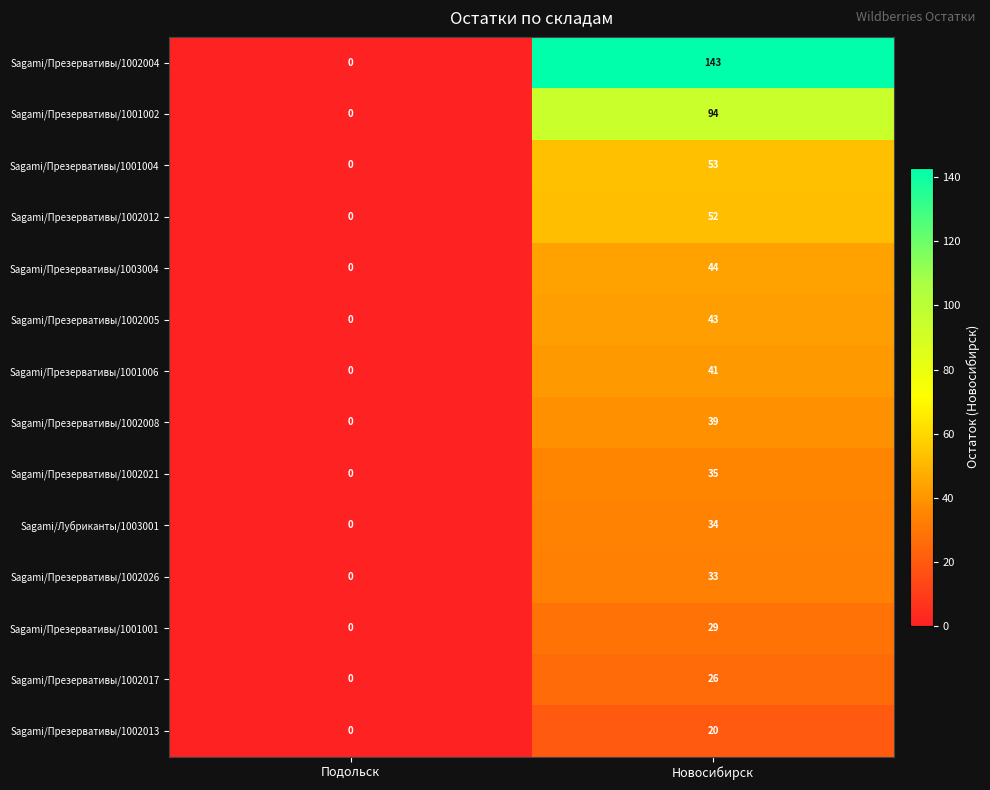

Rank the series by their maximum value, from highest to lowest.

Sagami/Презервативы/1002004, Sagami/Презервативы/1001002, Sagami/Презервативы/1001004, Sagami/Презервативы/1002012, Sagami/Презервативы/1003004, Sagami/Презервативы/1002005, Sagami/Презервативы/1001006, Sagami/Презервативы/1002008, Sagami/Презервативы/1002021, Sagami/Лубриканты/1003001, Sagami/Презервативы/1002026, Sagami/Презервативы/1001001, Sagami/Презервативы/1002017, Sagami/Презервативы/1002013